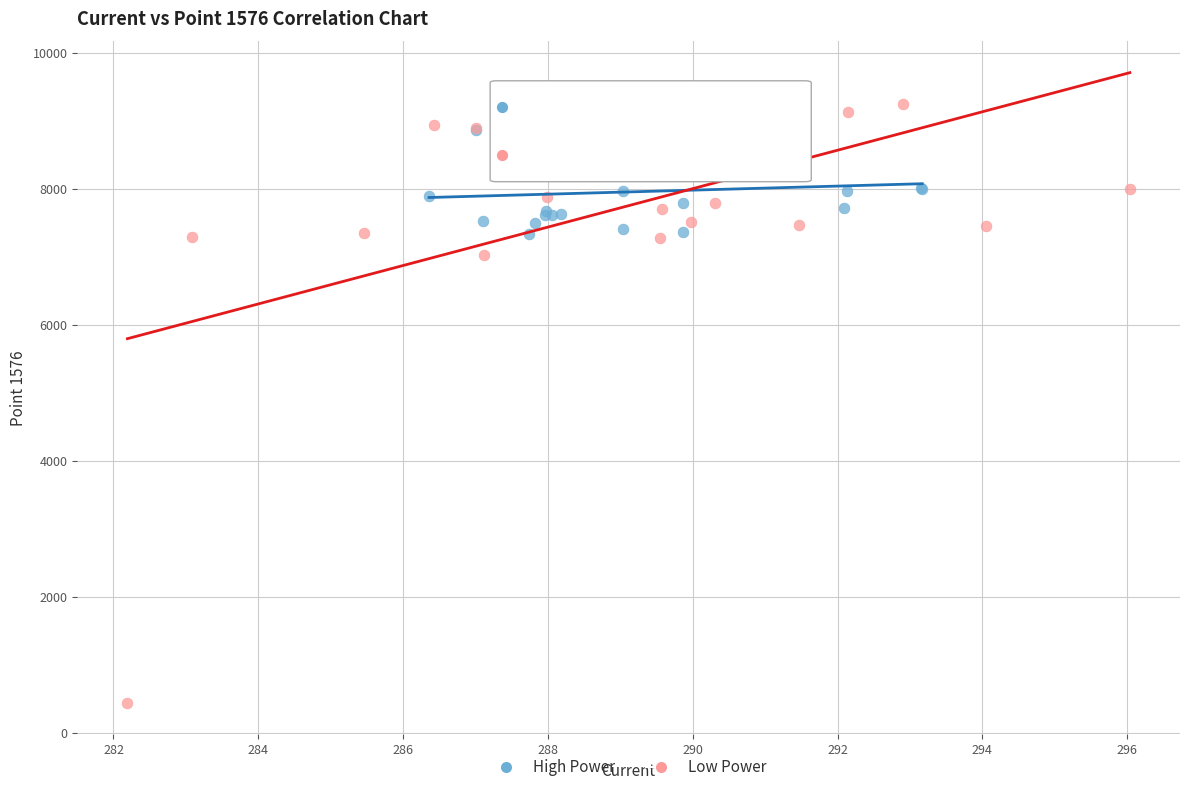

Which series contains the lowest Y value?

Low Power